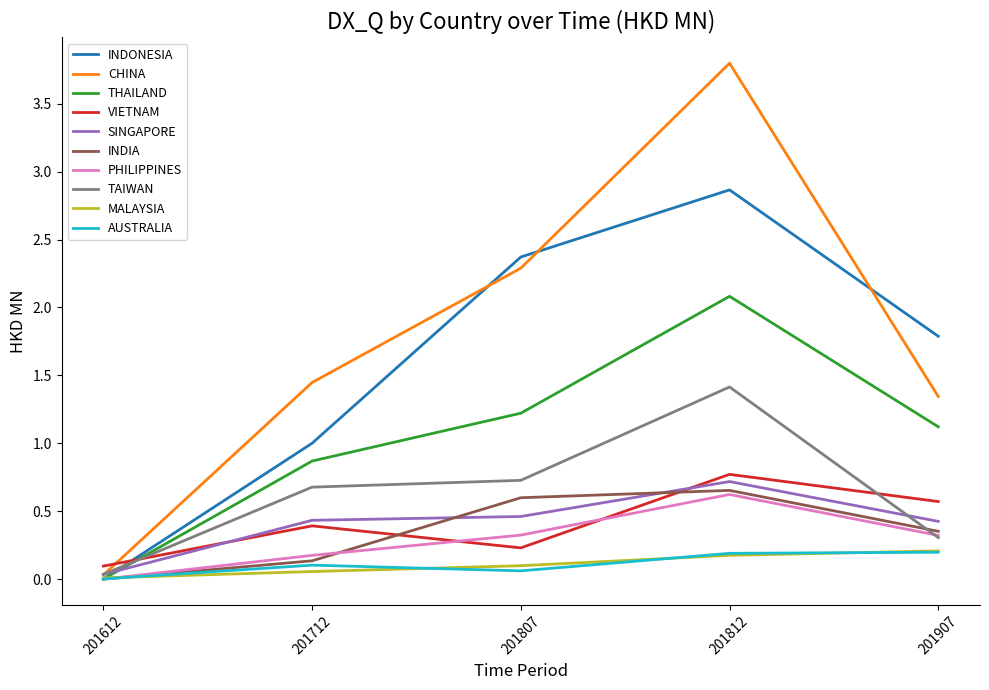

Is it true that CHINA equals 1.2 at 201812?

False